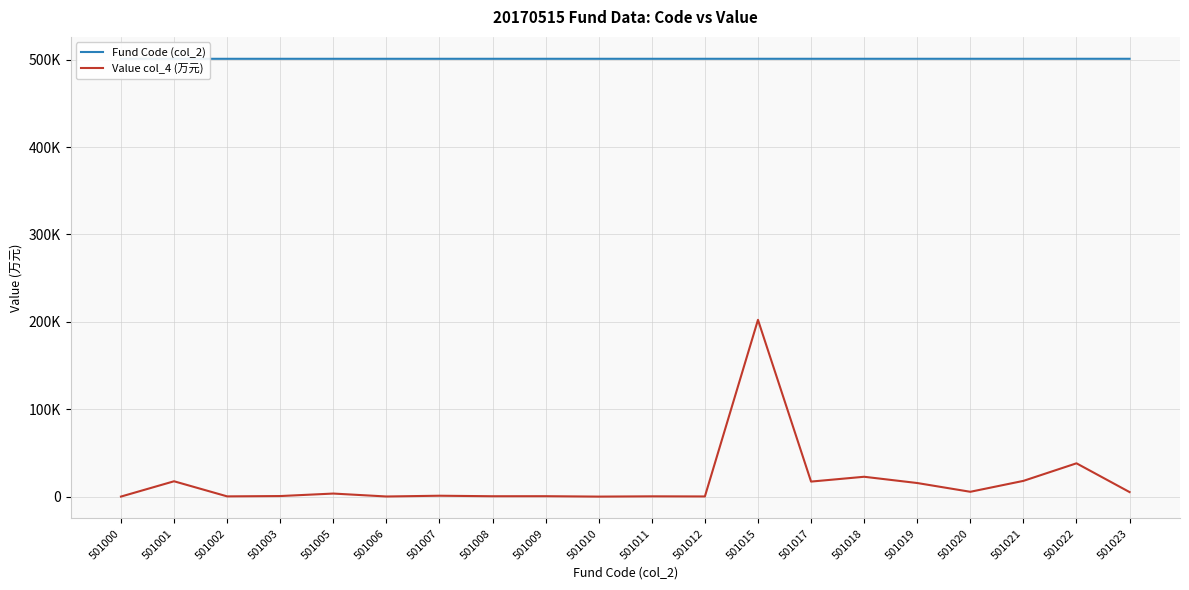

What is the total value across all series at 501017?

518340.0